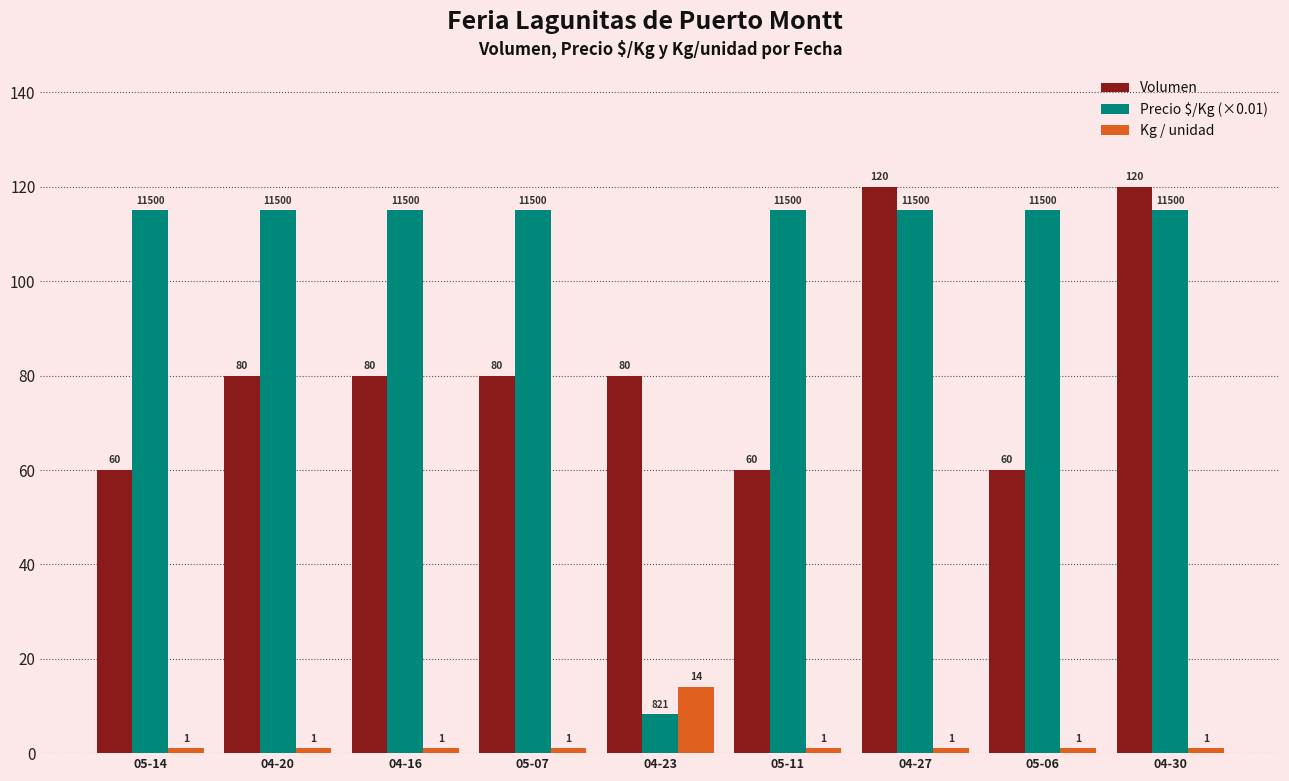

What is the greatest value displayed?

120.0